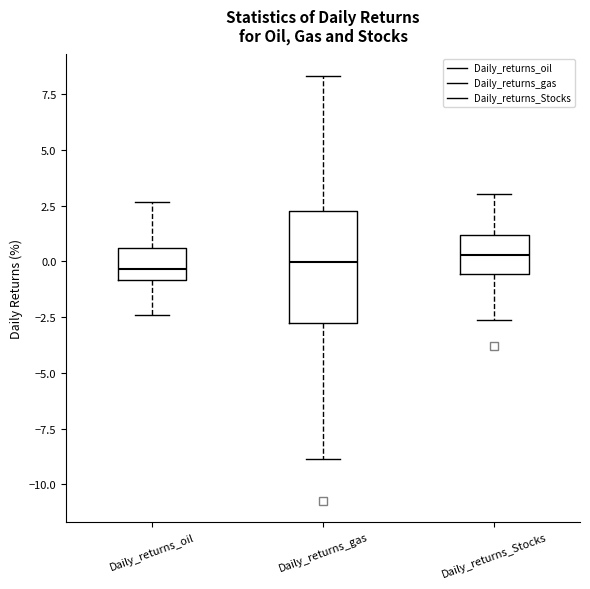

Which box is the tallest, from its lower edge to its upper edge?

Daily_returns_gas